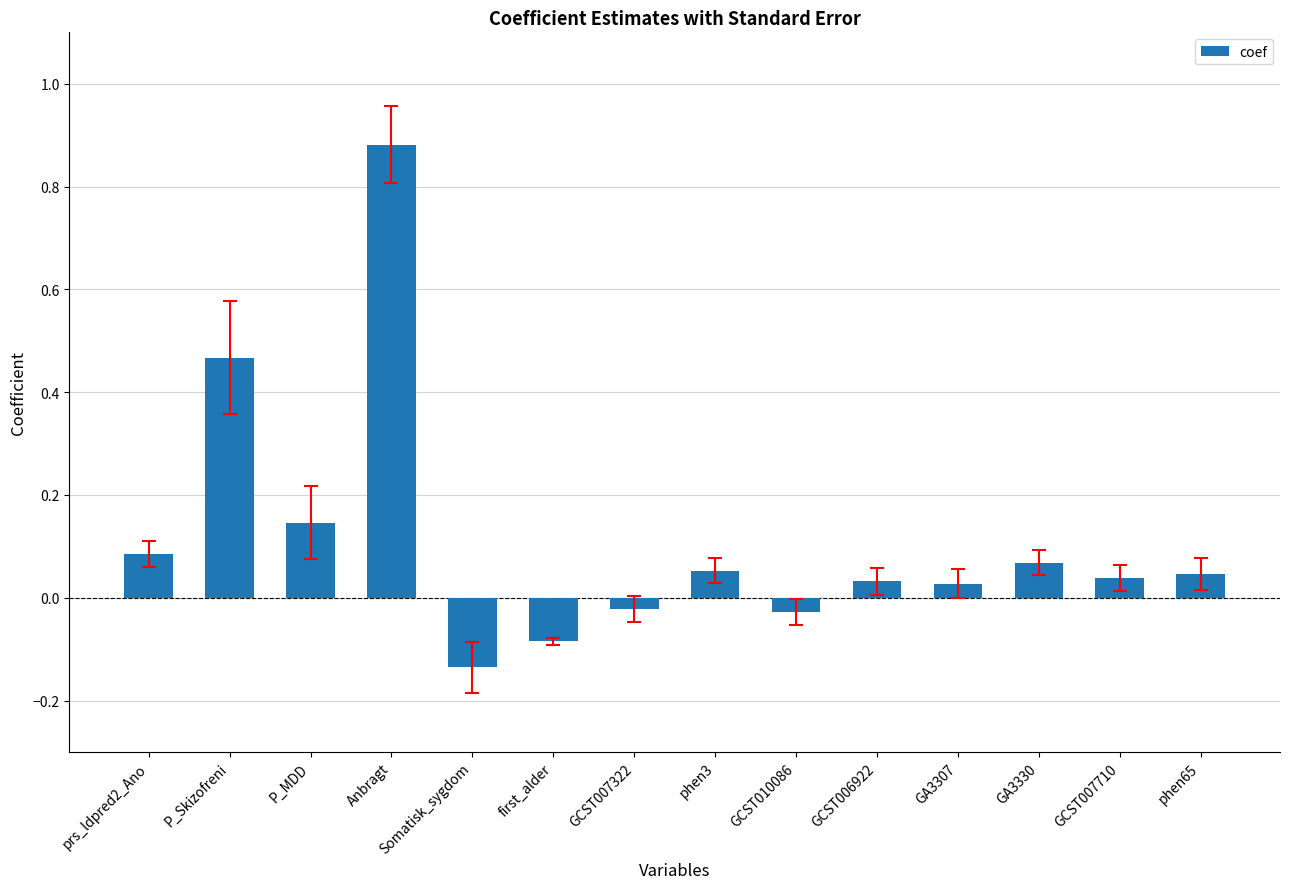

How many bars are there in total?

14